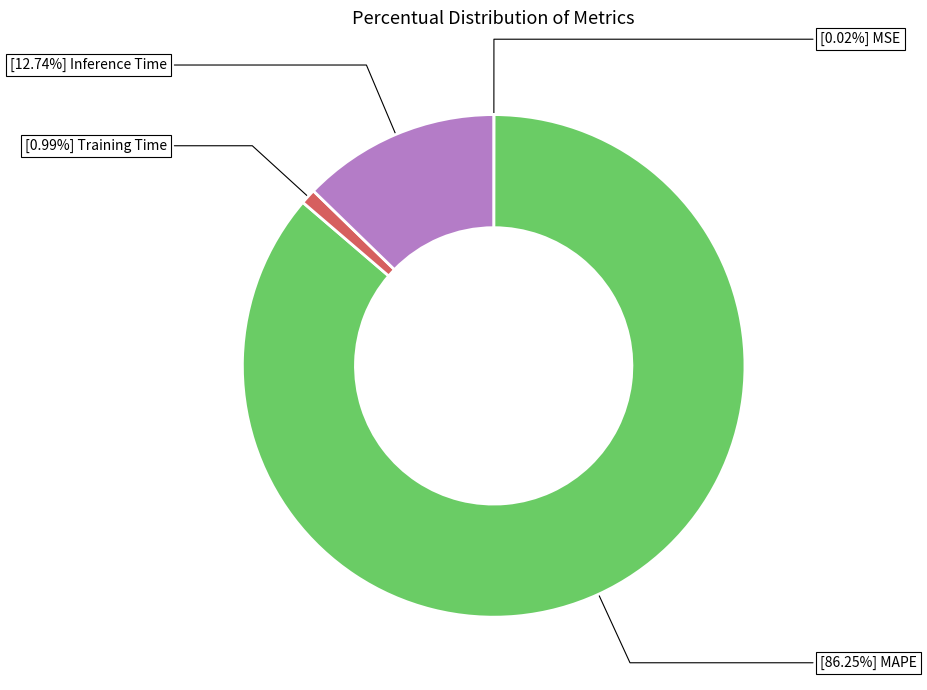

Is there any slice that represents more than half of the pie?

Yes